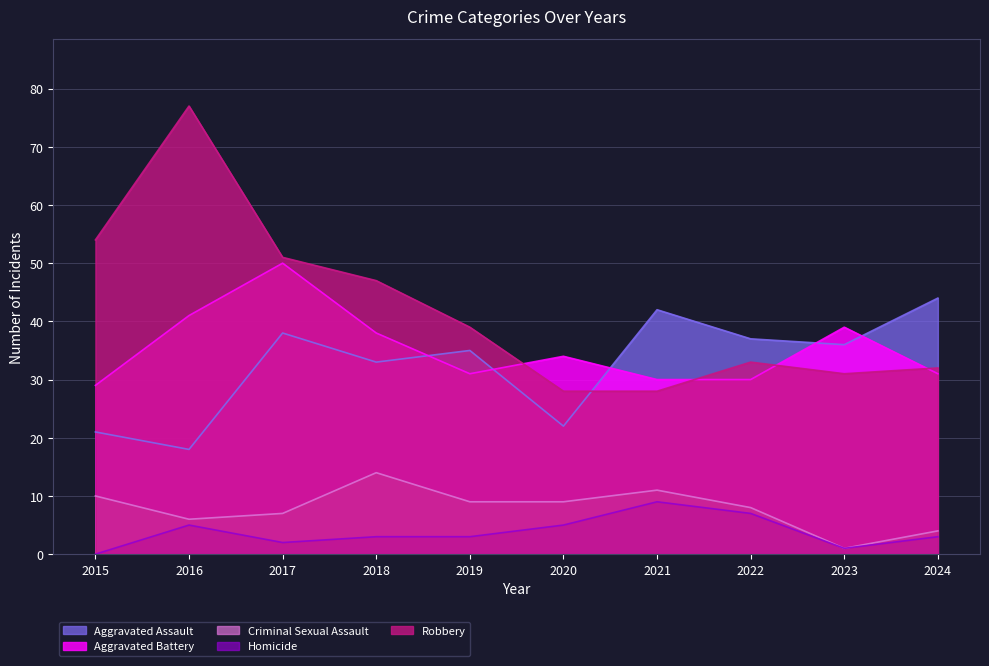

Which series has the widest spread of values?

Robbery